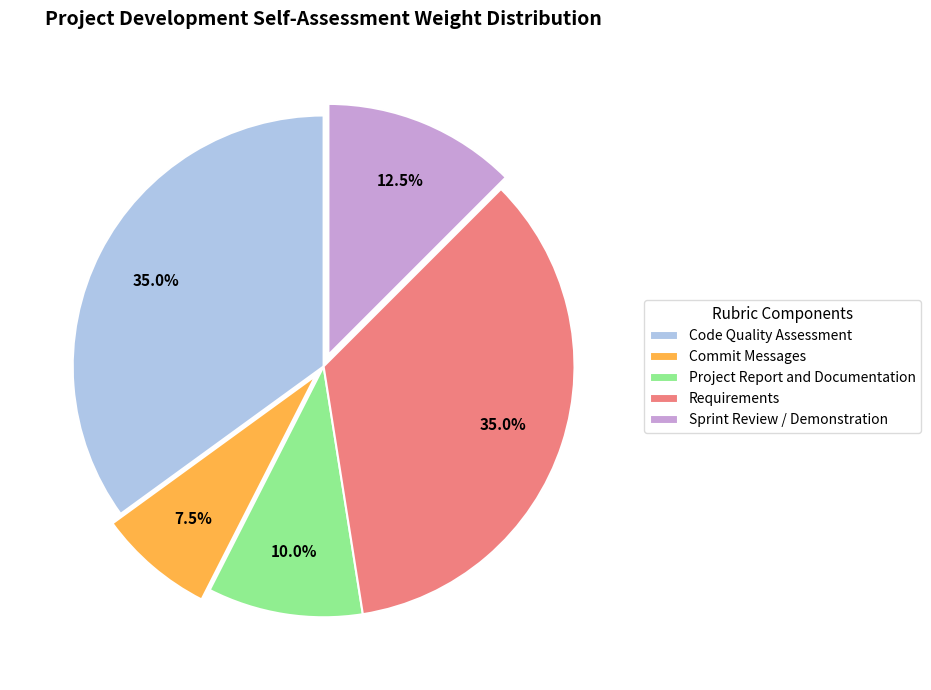

True or false: Code Quality Assessment accounts for 45% of the total.

False